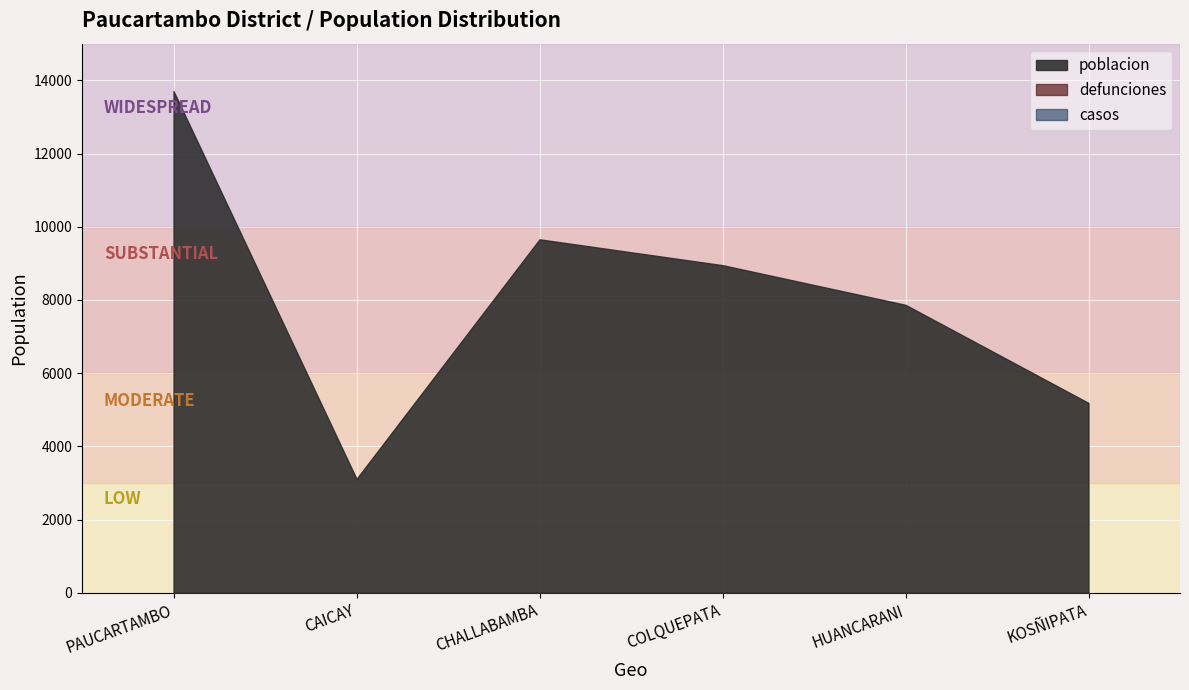

Reading left to right, what are all the values shown in this chart?

poblacion: PAUCARTAMBO=13706	CAICAY=3115	CHALLABAMBA=9657	COLQUEPATA=8951	HUANCARANI=7868	KOSÑIPATA=5188
defunciones: PAUCARTAMBO=0	CAICAY=0	CHALLABAMBA=0	COLQUEPATA=0	HUANCARANI=0	KOSÑIPATA=0
casos: PAUCARTAMBO=0	CAICAY=0	CHALLABAMBA=0	COLQUEPATA=0	HUANCARANI=0	KOSÑIPATA=0